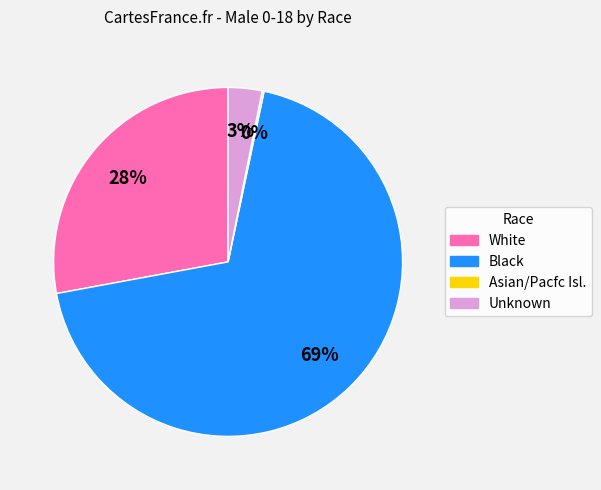

Does any single category account for the majority?

Yes